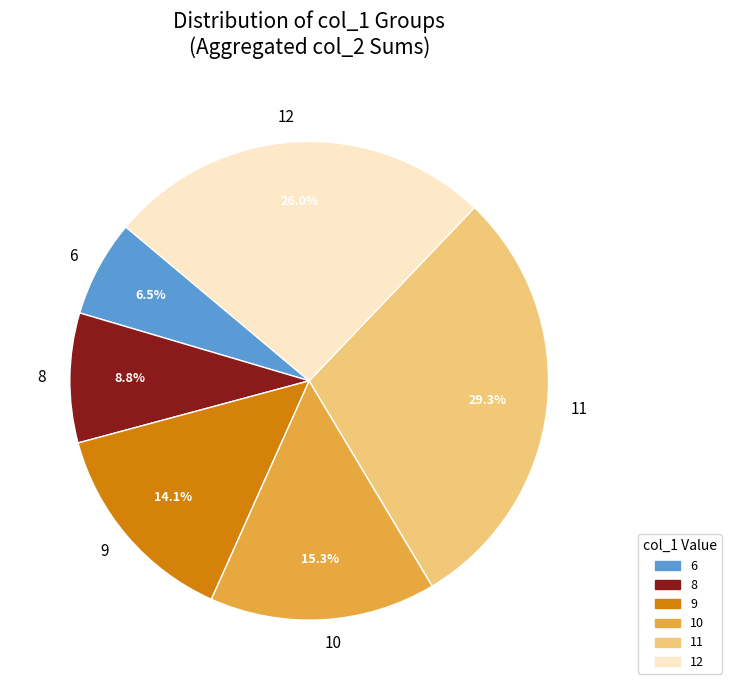

Do 10 and 9 together represent more than half of the pie?

No